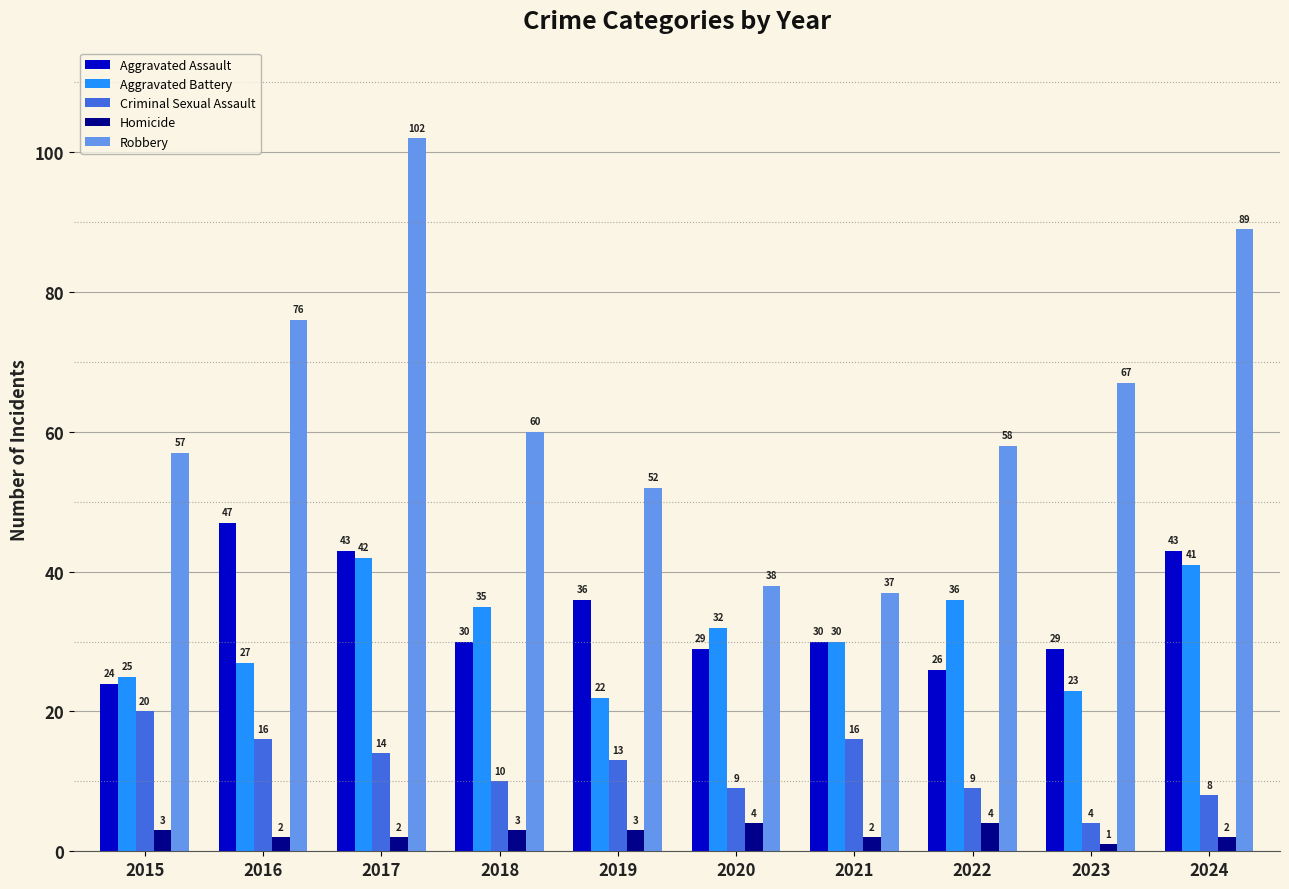

What is the sum of the Aggravated Battery values at 2024 and 2022?

77